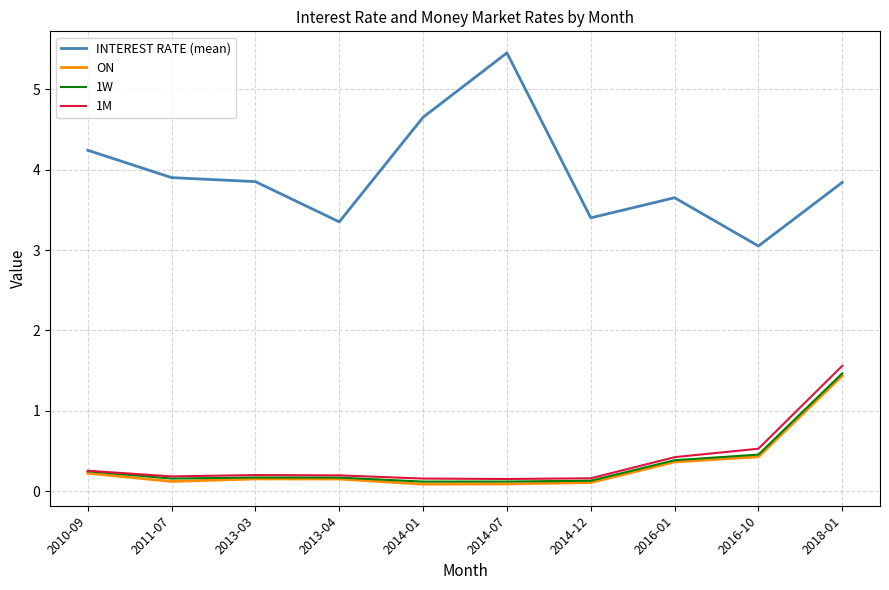

The value of INTEREST RATE (mean) at 2016-01 is 3.6. True or false?

True